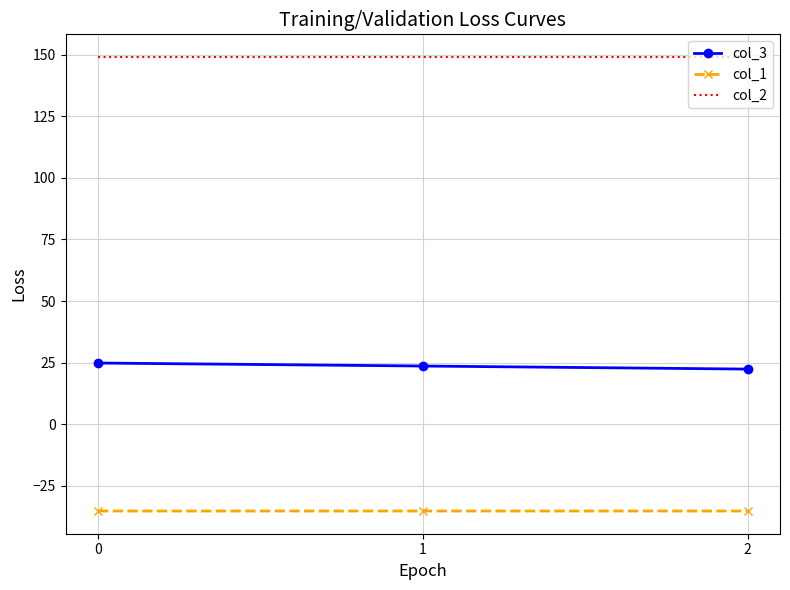

List the series in order of their overall mean, lowest first.

col_1, col_3, col_2